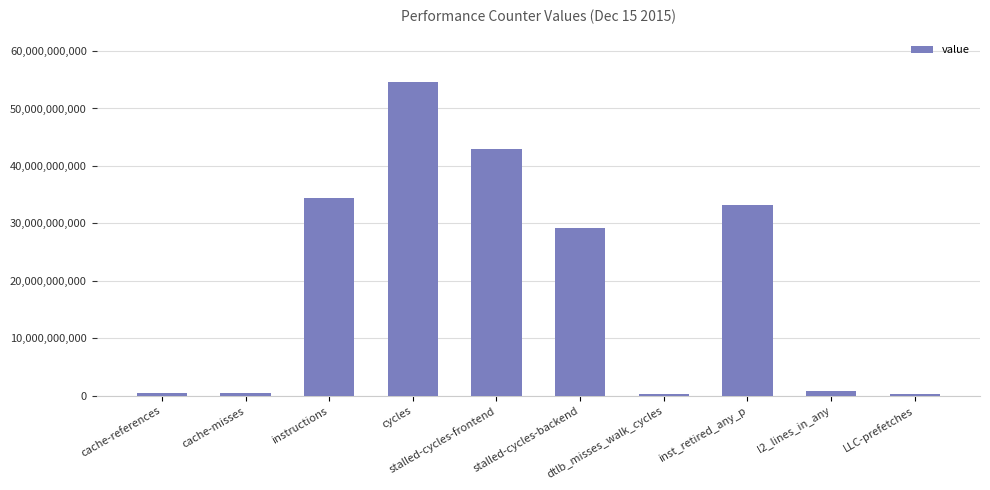

What is the label of the 2nd bar from the left?

cache-misses